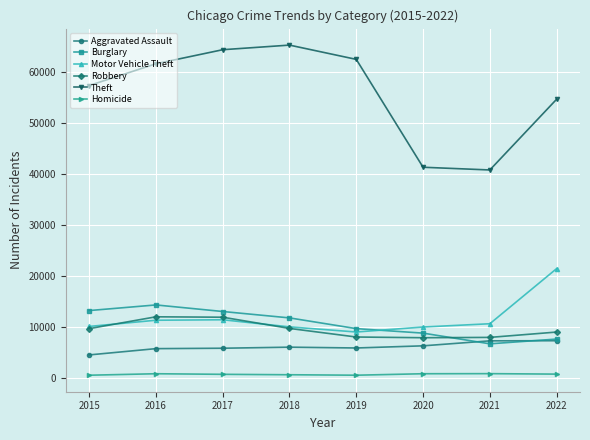

True or false: Burglary and Theft intersect in this chart.

False